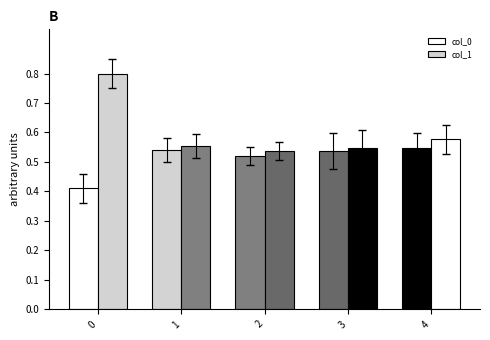

How many categories are shown in the chart?

5